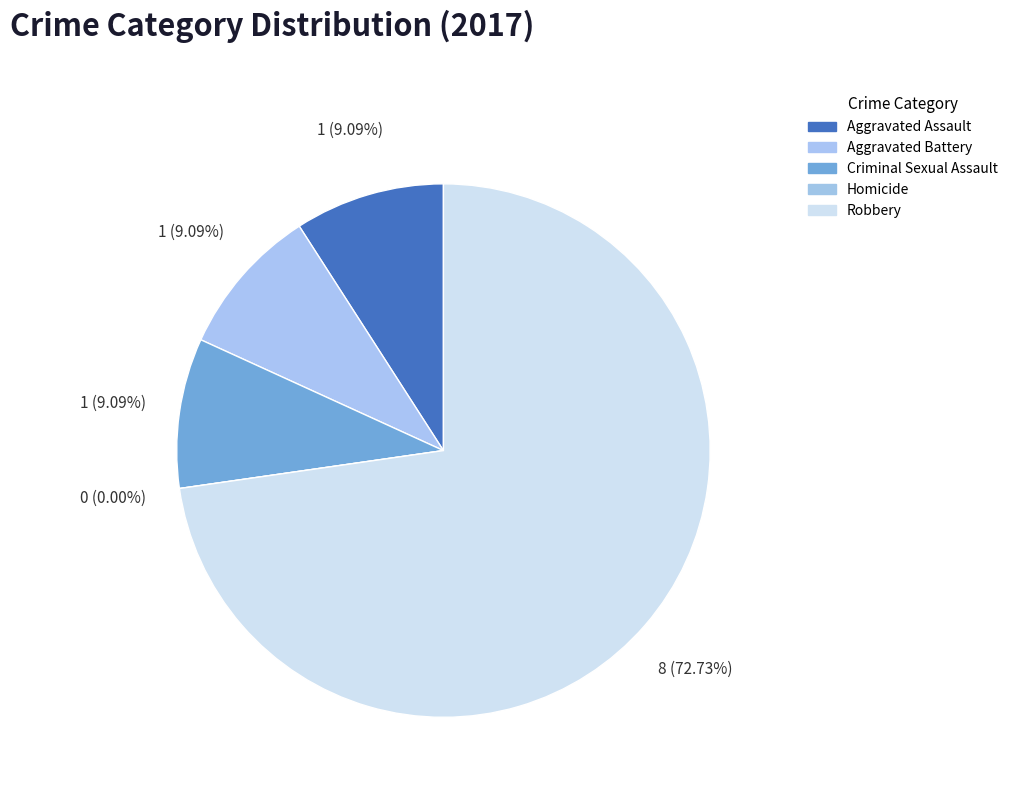

What is the change in value from Aggravated Battery to Robbery?

+7